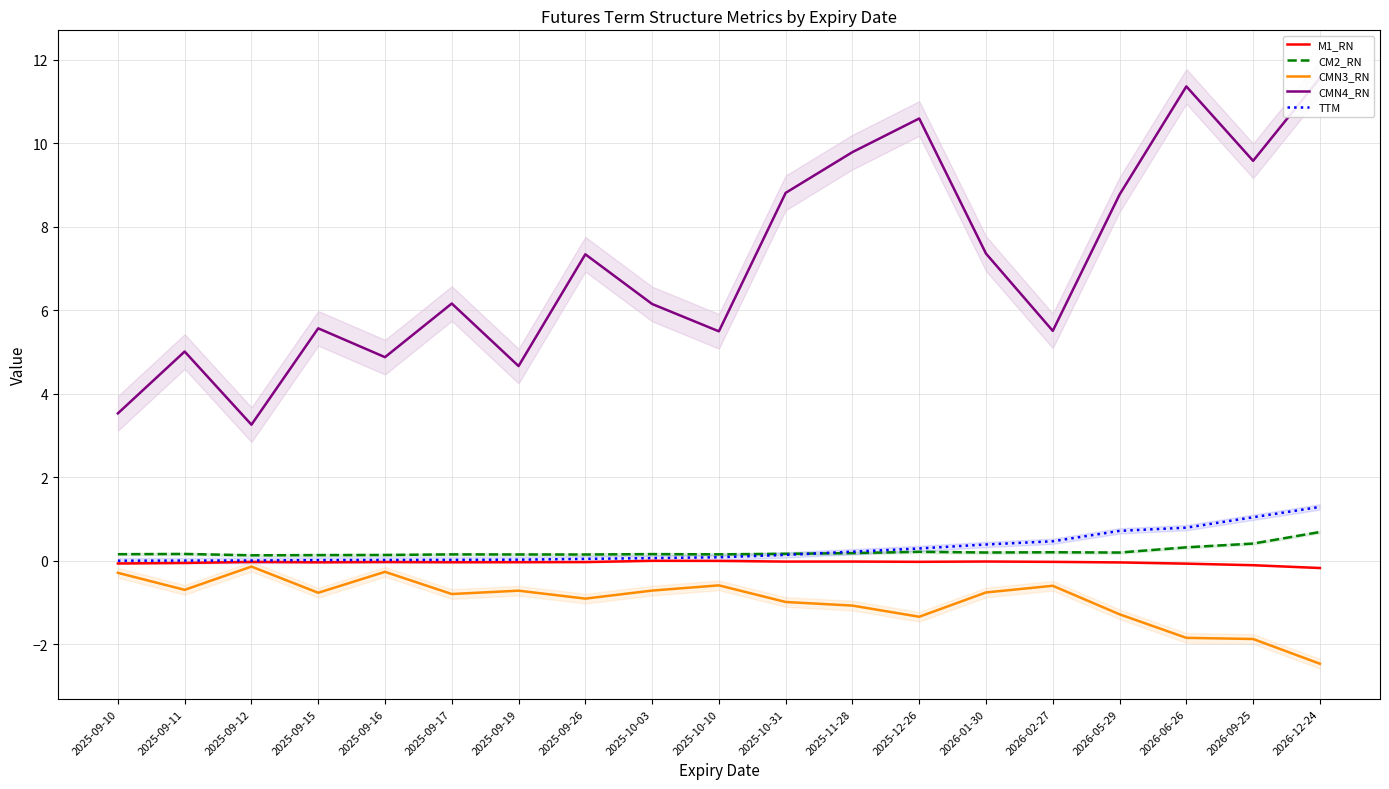

What is the lowest value of the M1_RN series?

-0.2